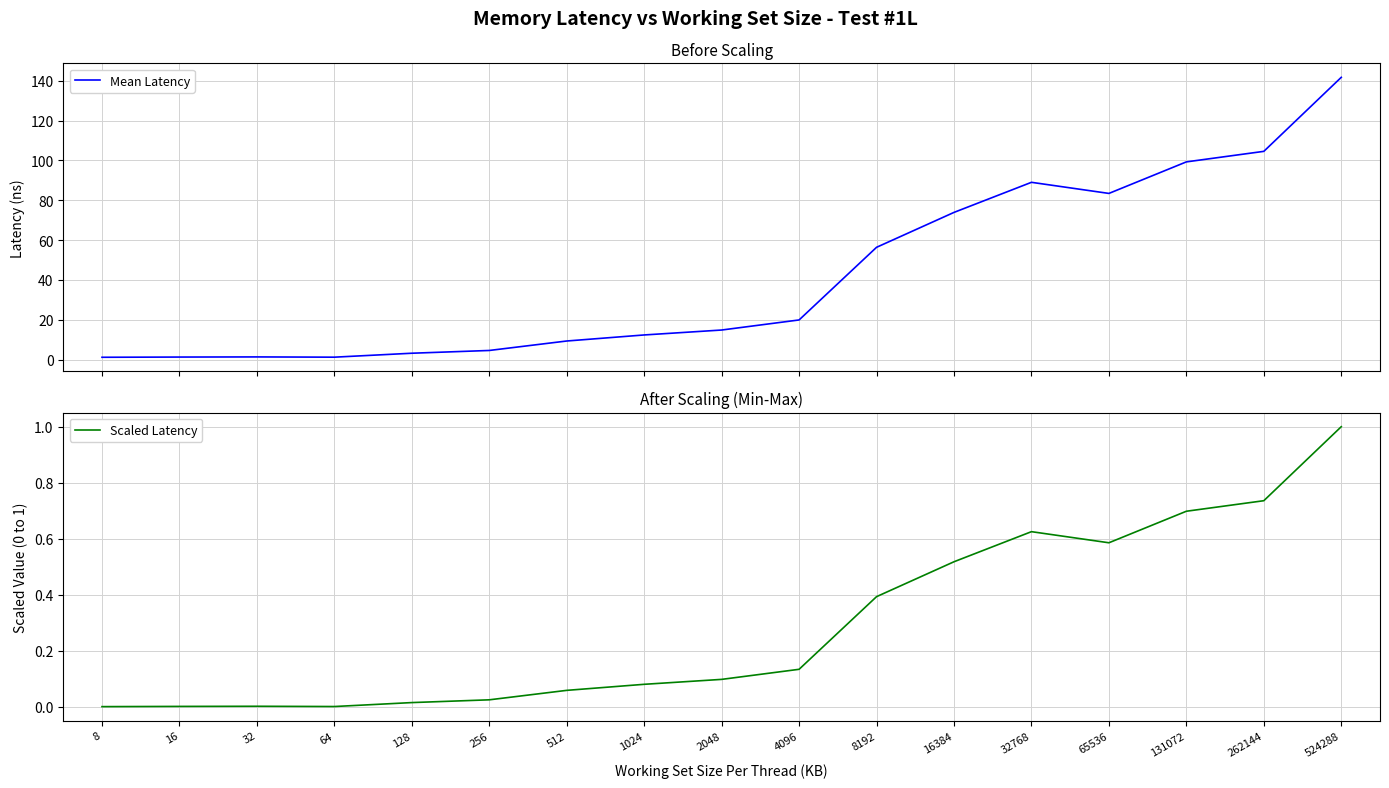

How many values in the Mean Latency series exceed 14?

9